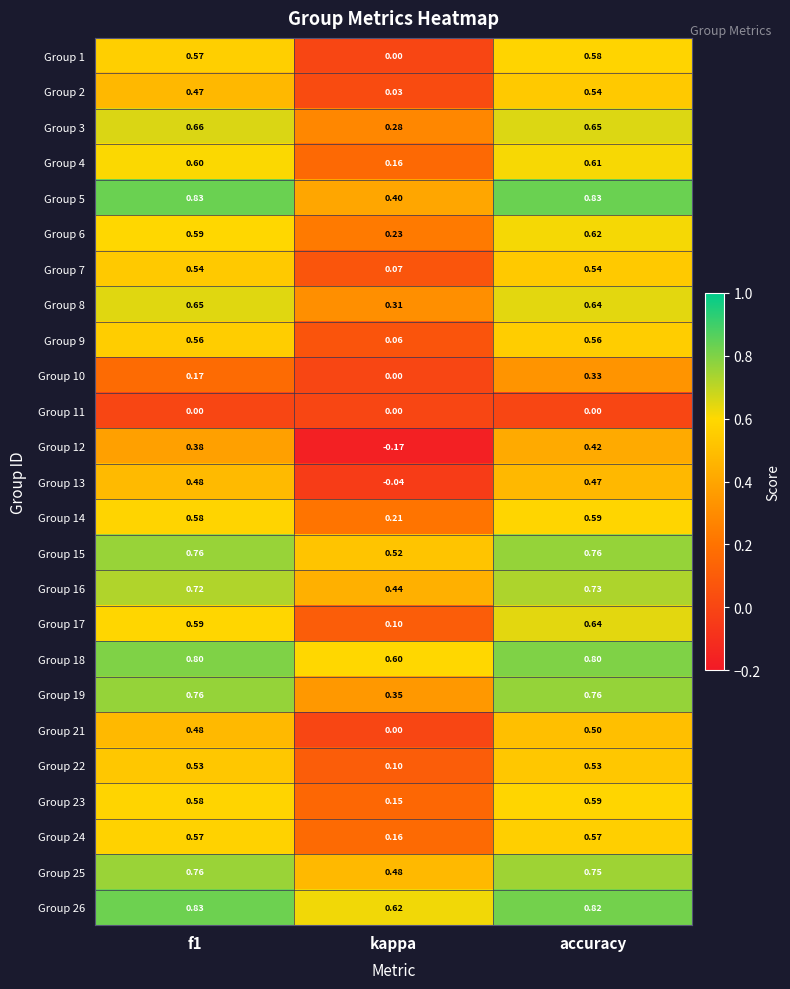

Which label corresponds to the smallest value in the chart?

kappa